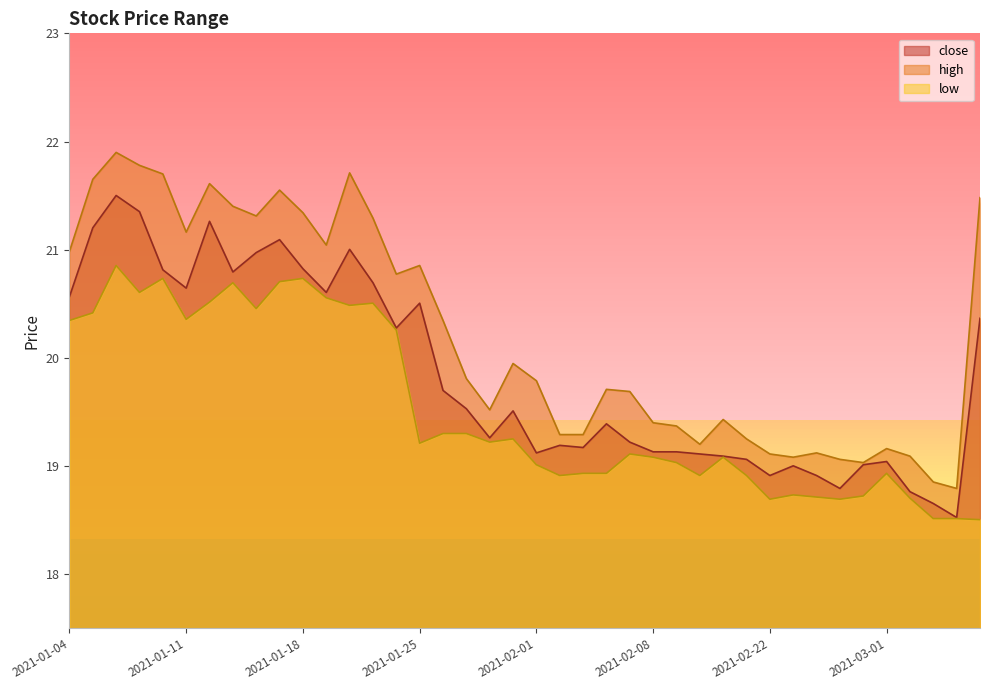

Which has a higher value, 2021-02-22 or 2021-03-04?

2021-02-22